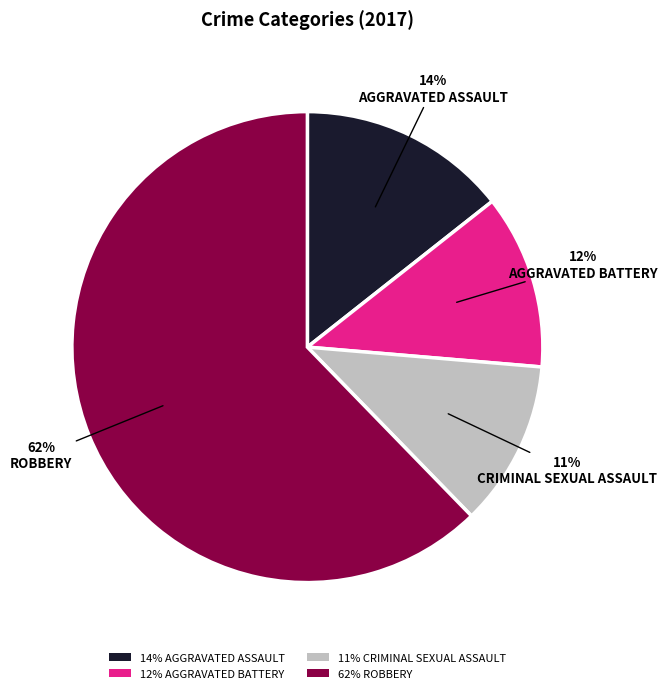

To the nearest percent, what is the average slice percentage?

25%